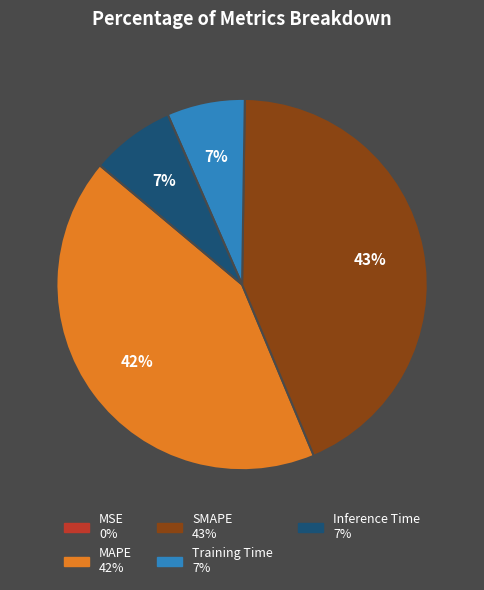

Is there a majority slice in this chart?

No